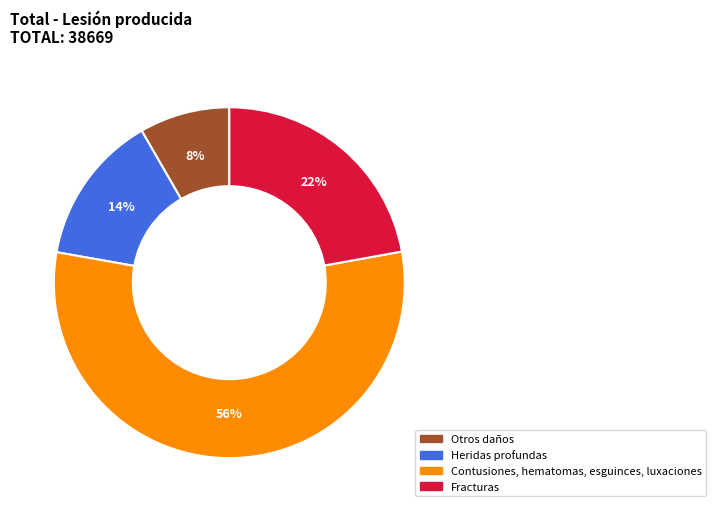

To the nearest percent, what is the average slice percentage?

25%